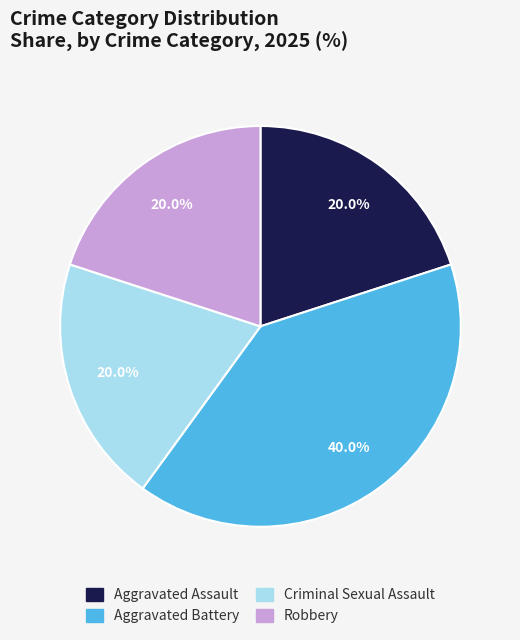

Approximately how many times larger is the value at Robbery compared to Criminal Sexual Assault?

1.0